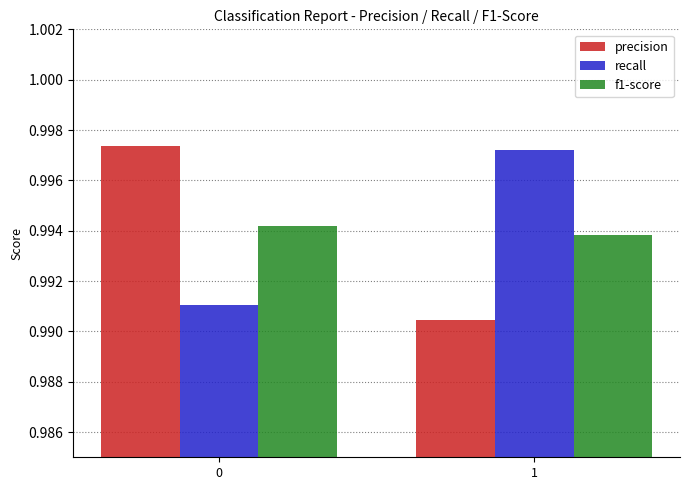

Which series changed the most between 0 and 1?

precision